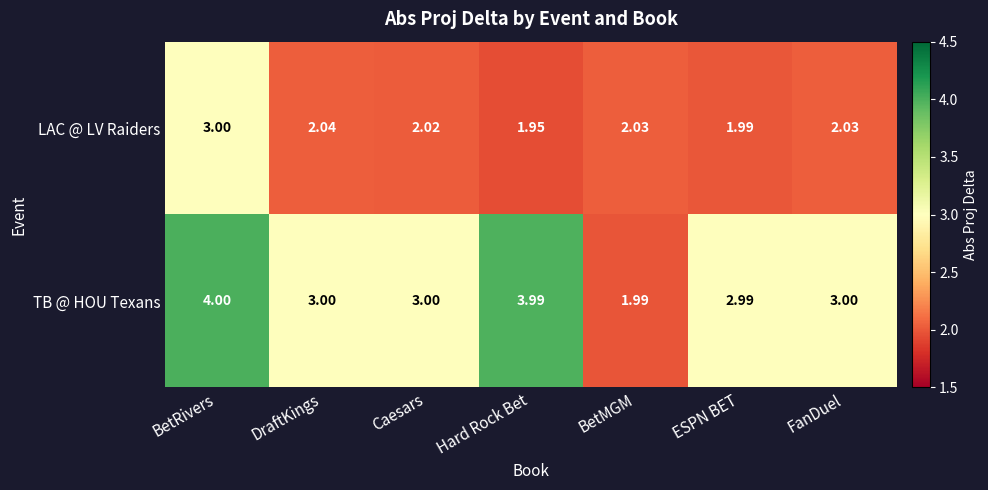

Between BetRivers and BetMGM, which series saw the biggest shift?

TB @ HOU Texans